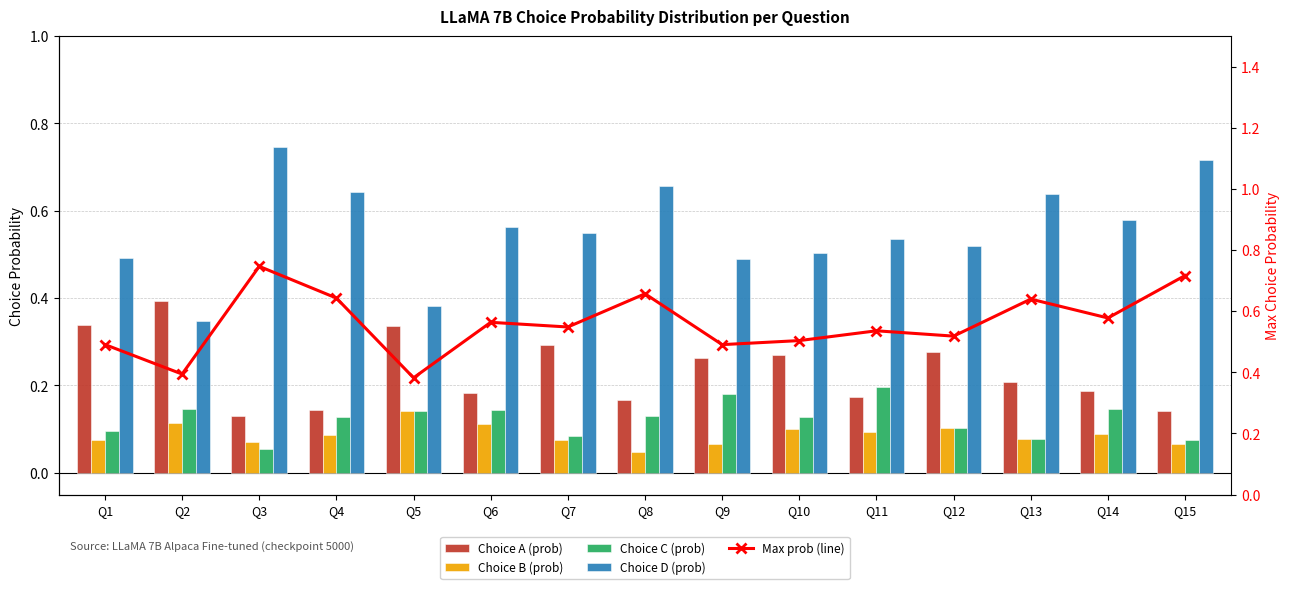

Reading left to right, extract all data points from this chart.

Choice A (prob): Q1=0.3	Q2=0.4	Q3=0.1	Q4=0.1	Q5=0.3	Q6=0.2	Q7=0.3	Q8=0.2	Q9=0.3	Q10=0.3	Q11=0.2	Q12=0.3	Q13=0.2	Q14=0.2	Q15=0.1
Choice B (prob): Q1=0.1	Q2=0.1	Q3=0.1	Q4=0.1	Q5=0.1	Q6=0.1	Q7=0.1	Q8=0.0	Q9=0.1	Q10=0.1	Q11=0.1	Q12=0.1	Q13=0.1	Q14=0.1	Q15=0.1
Choice C (prob): Q1=0.1	Q2=0.1	Q3=0.1	Q4=0.1	Q5=0.1	Q6=0.1	Q7=0.1	Q8=0.1	Q9=0.2	Q10=0.1	Q11=0.2	Q12=0.1	Q13=0.1	Q14=0.1	Q15=0.1
Choice D (prob): Q1=0.5	Q2=0.3	Q3=0.7	Q4=0.6	Q5=0.4	Q6=0.6	Q7=0.5	Q8=0.7	Q9=0.5	Q10=0.5	Q11=0.5	Q12=0.5	Q13=0.6	Q14=0.6	Q15=0.7
Max prob (line): Q1=0.5	Q2=0.4	Q3=0.7	Q4=0.6	Q5=0.4	Q6=0.6	Q7=0.5	Q8=0.7	Q9=0.5	Q10=0.5	Q11=0.5	Q12=0.5	Q13=0.6	Q14=0.6	Q15=0.7